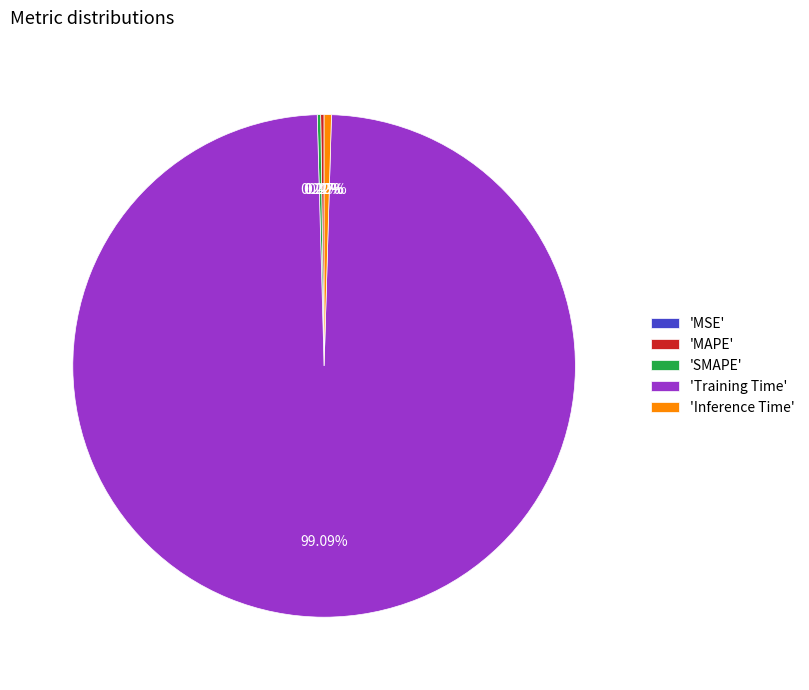

Does any single category account for the majority?

Yes